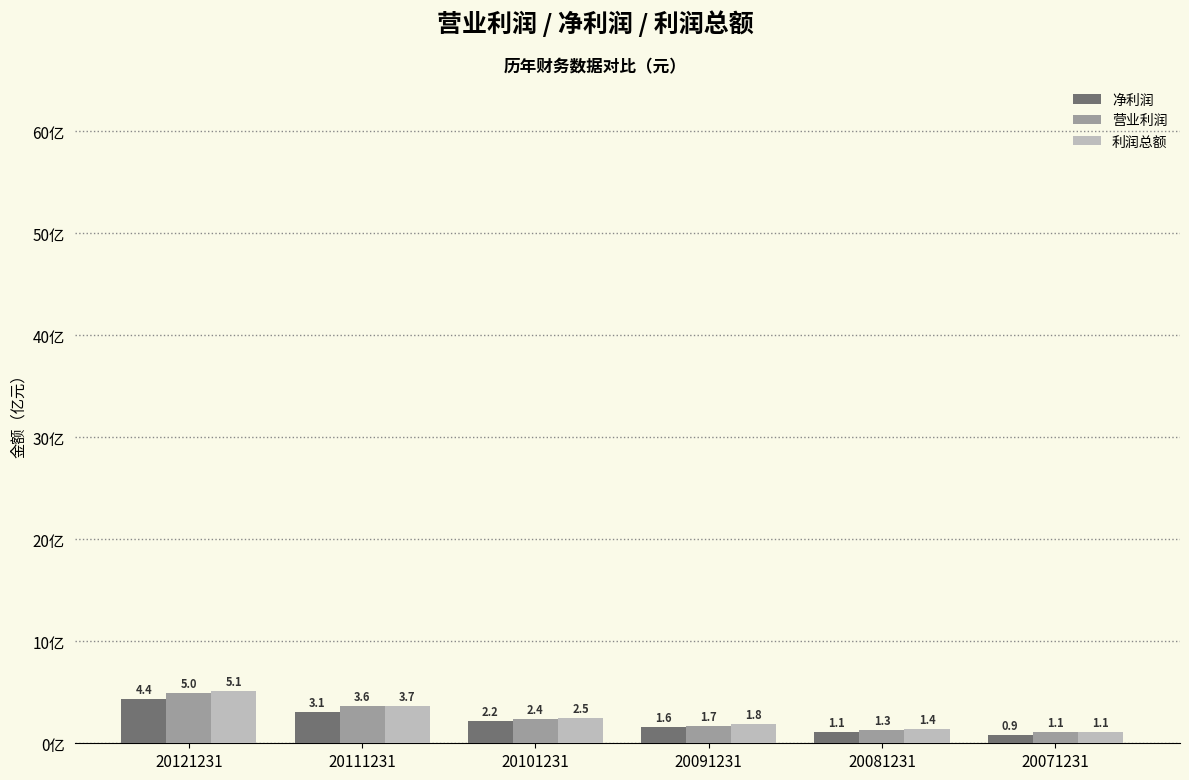

Which series has the largest range (max minus min)?

利润总额